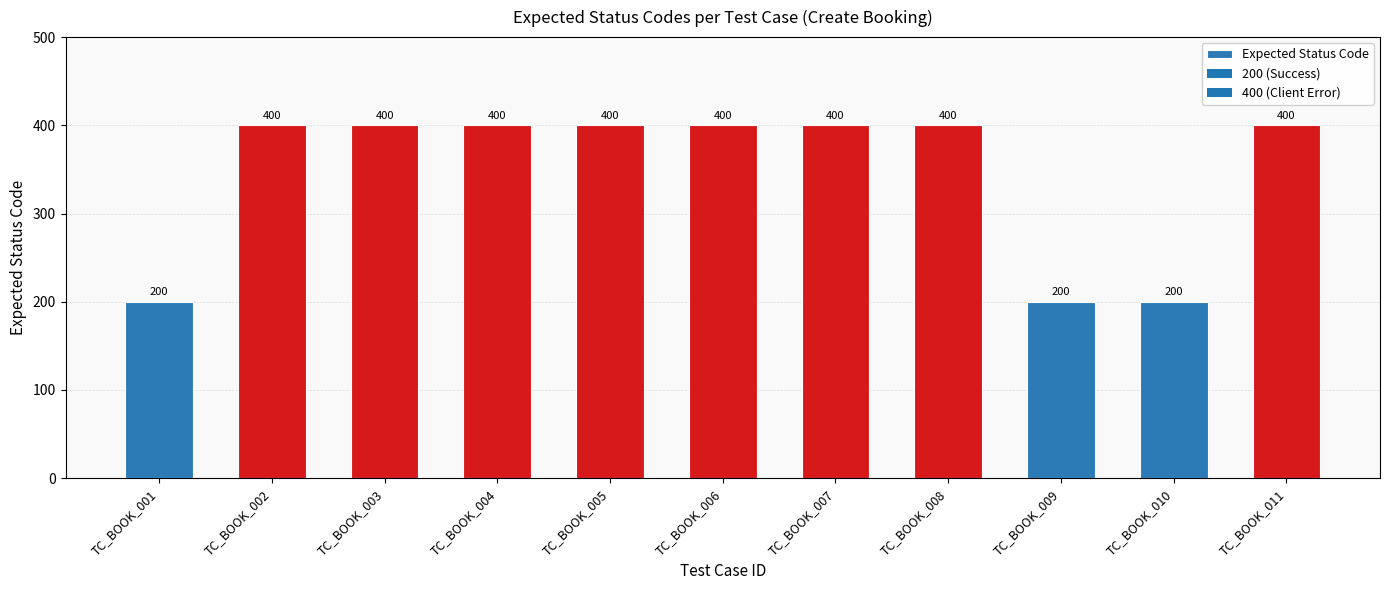

What is the sum of all values?

3800